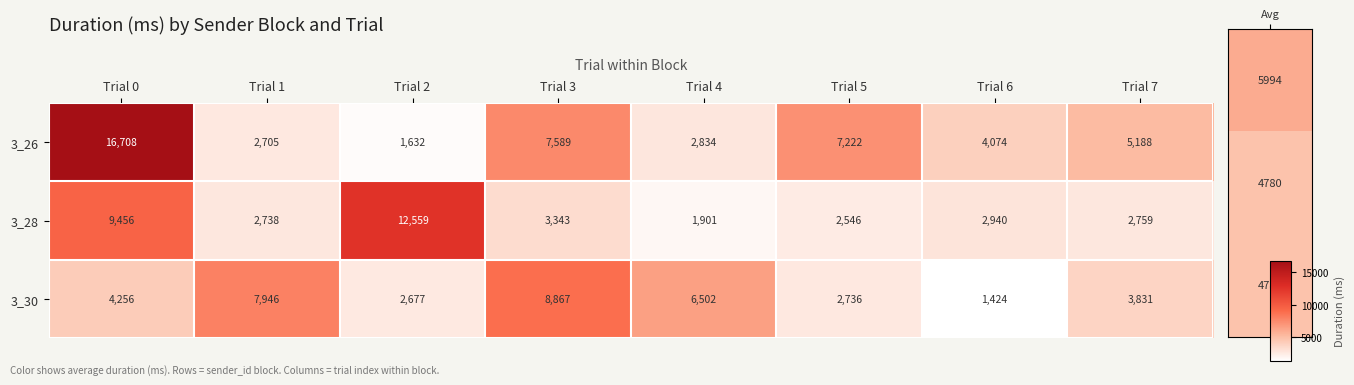

The value of 3_28 at Trial 6 is 2940. True or false?

True